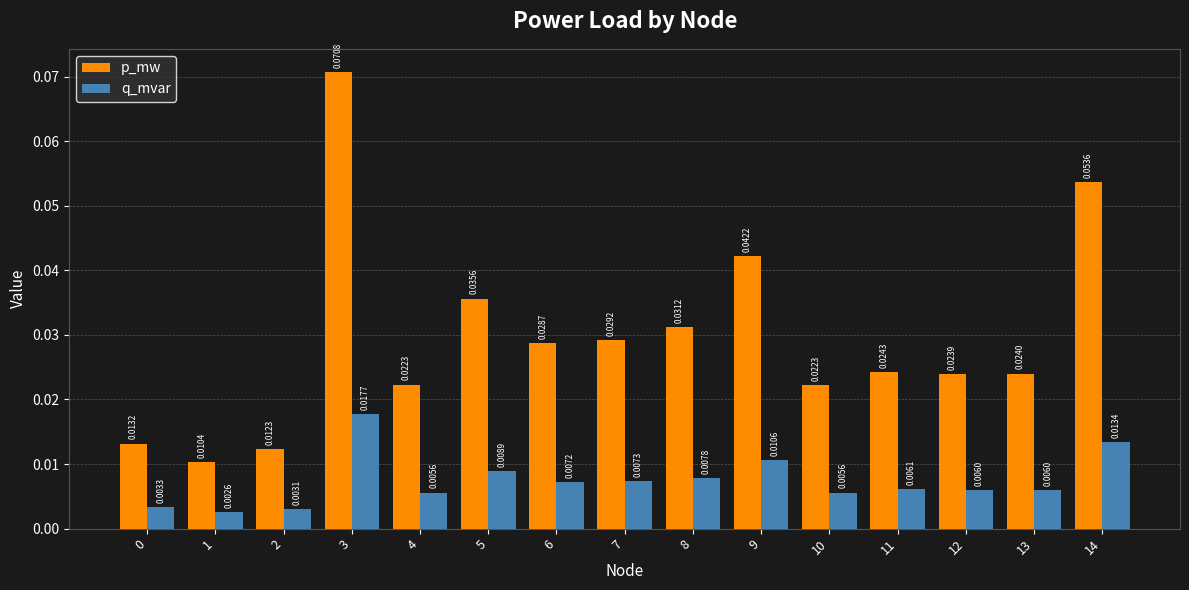

How many bars are there in each group?

2